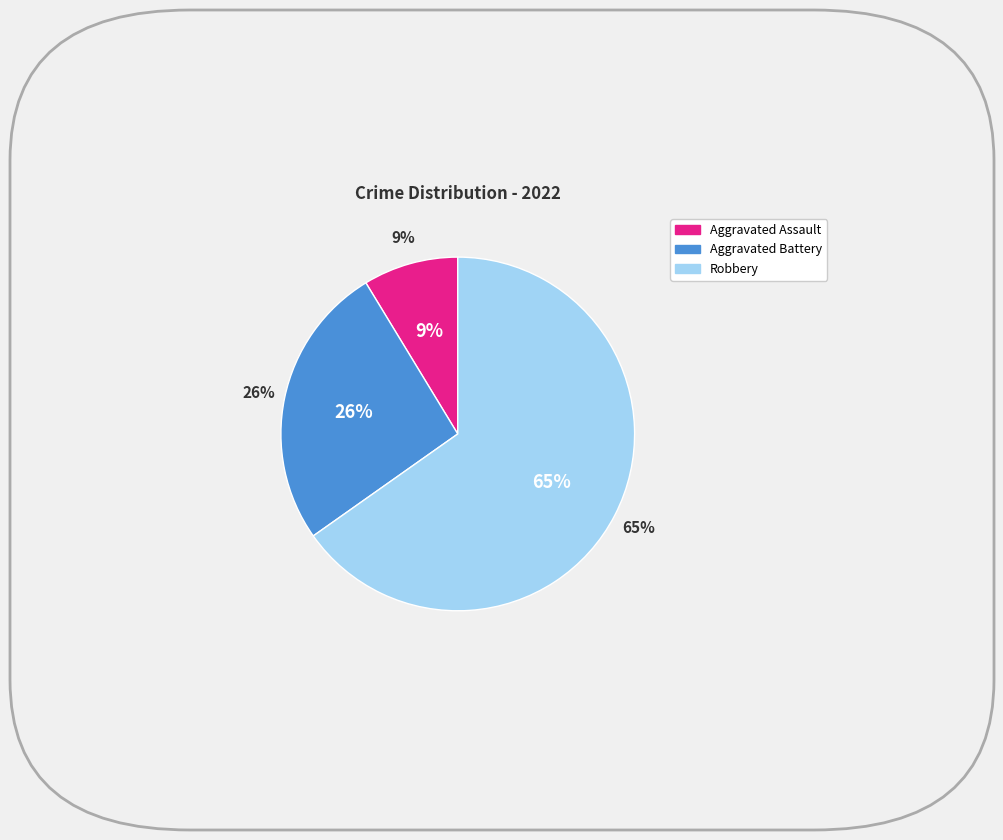

To the nearest percent, what is the difference between the Aggravated Battery and Robbery slice percentages?

39%